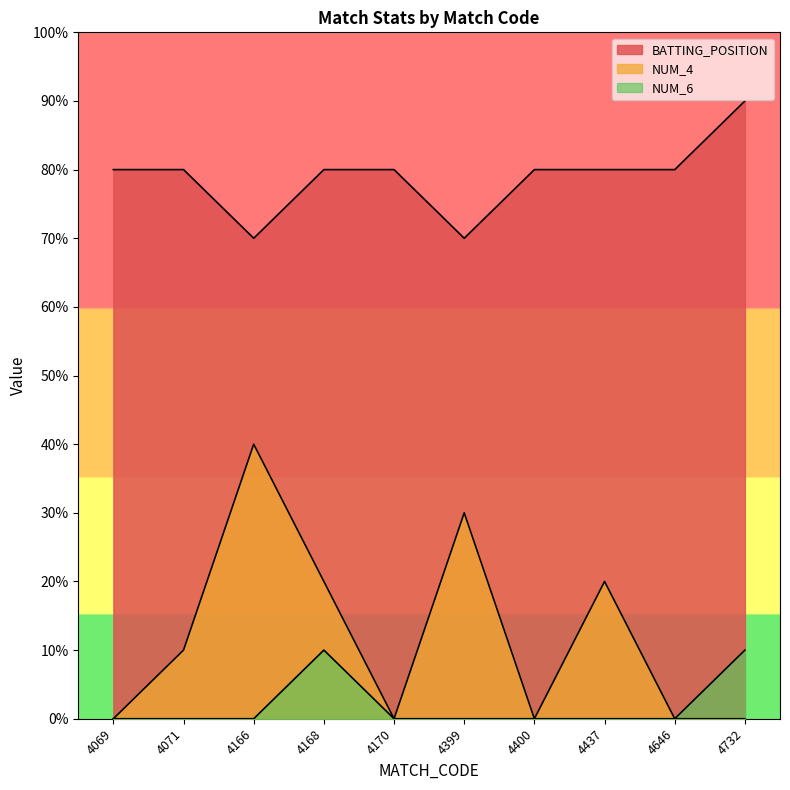

What is the difference between the maximum and minimum values in the BATTING_POSITION series?

2